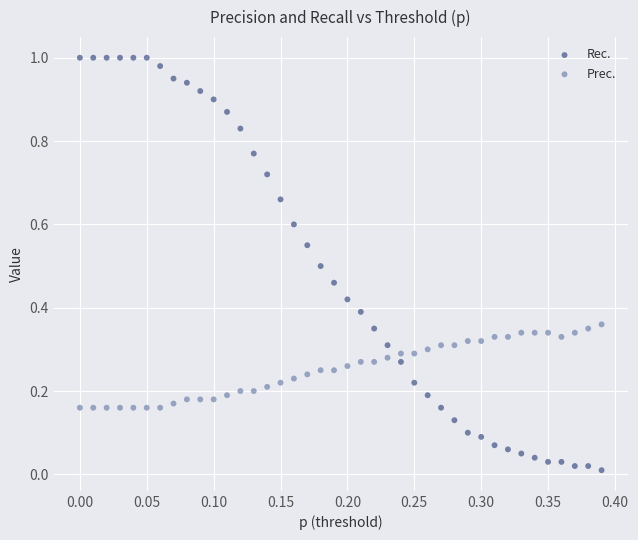

Which series has the largest Y range (max minus min)?

Rec.